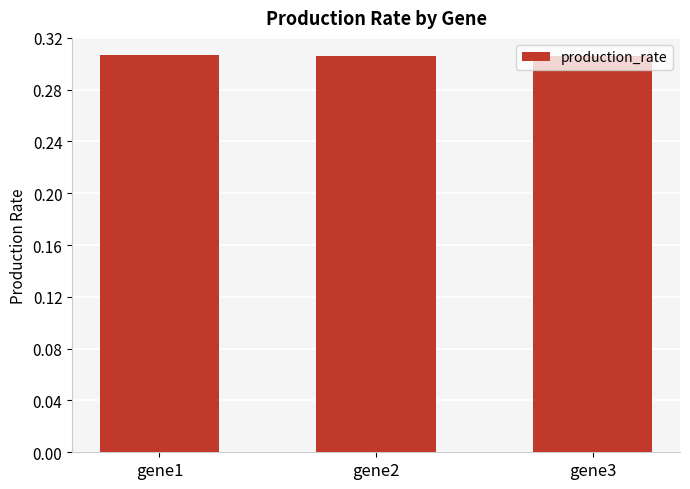

Are the bars grouped side by side (vs. stacked)?

No